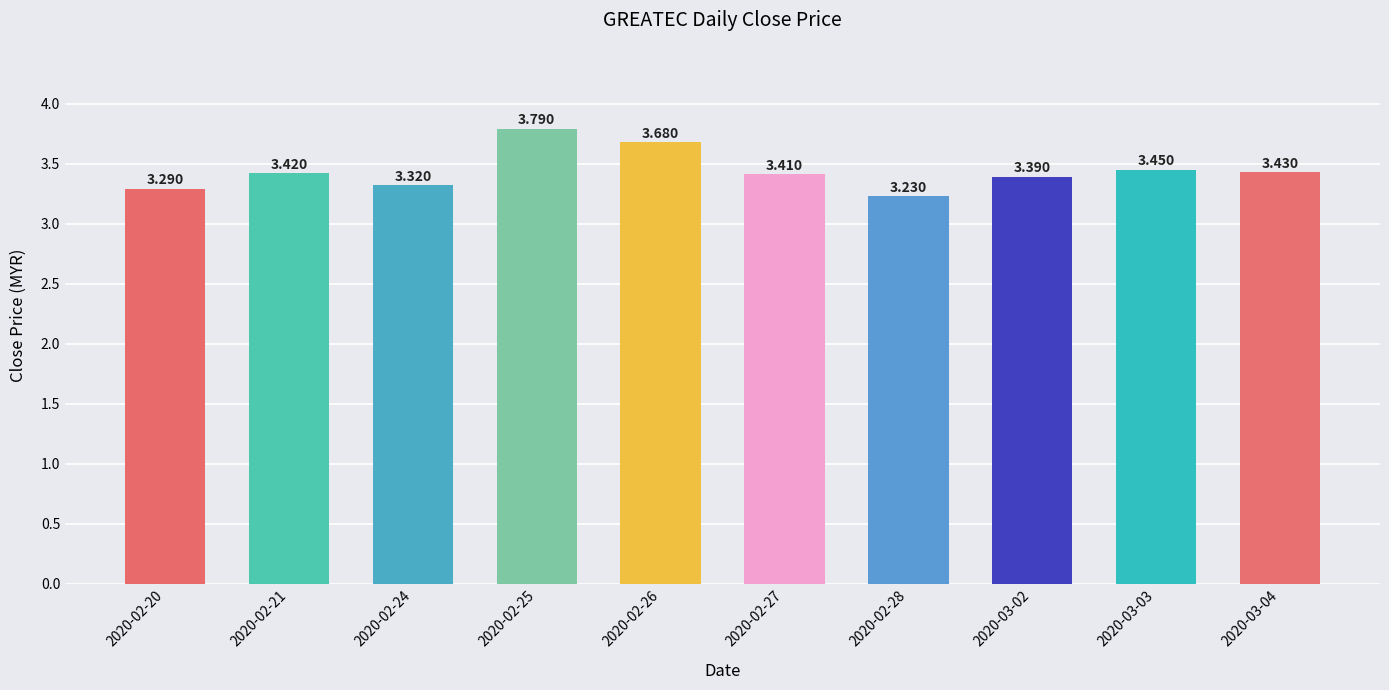

Reading left to right, list all the values displayed in this chart.

2020-02-20=3.3	2020-02-21=3.4	2020-02-24=3.3	2020-02-25=3.8	2020-02-26=3.7	2020-02-27=3.4	2020-02-28=3.2	2020-03-02=3.4	2020-03-03=3.5	2020-03-04=3.4